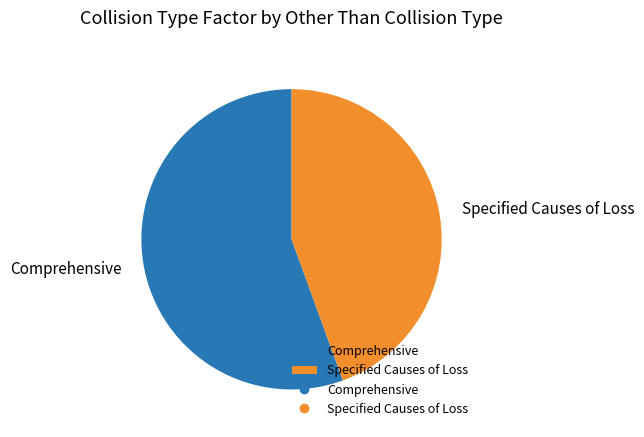

Which category has the smallest portion of the pie?

Specified Causes of Loss